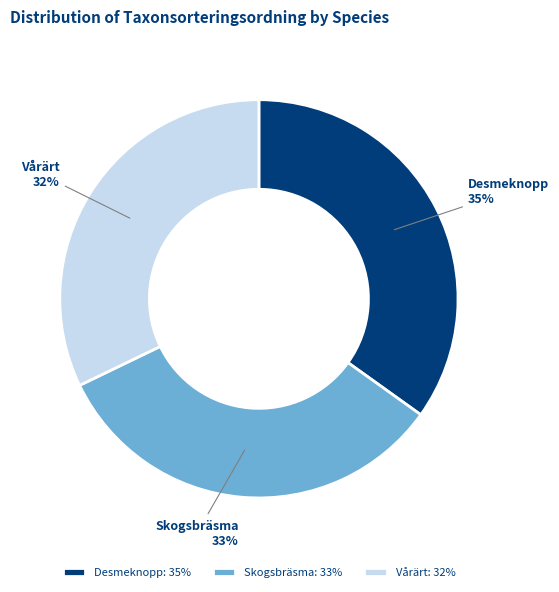

Combined, do Vårärt and Skogsbräsma account for over 50%?

Yes